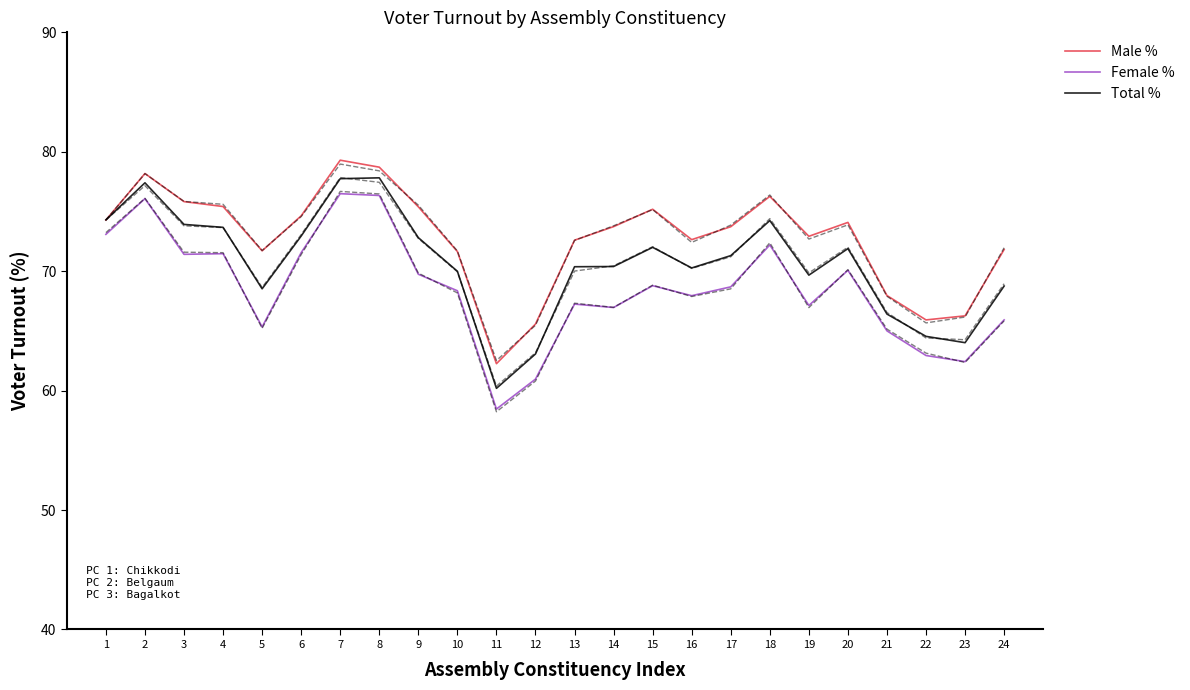

What are all the series names shown in the legend?

Male %, Female %, Total %